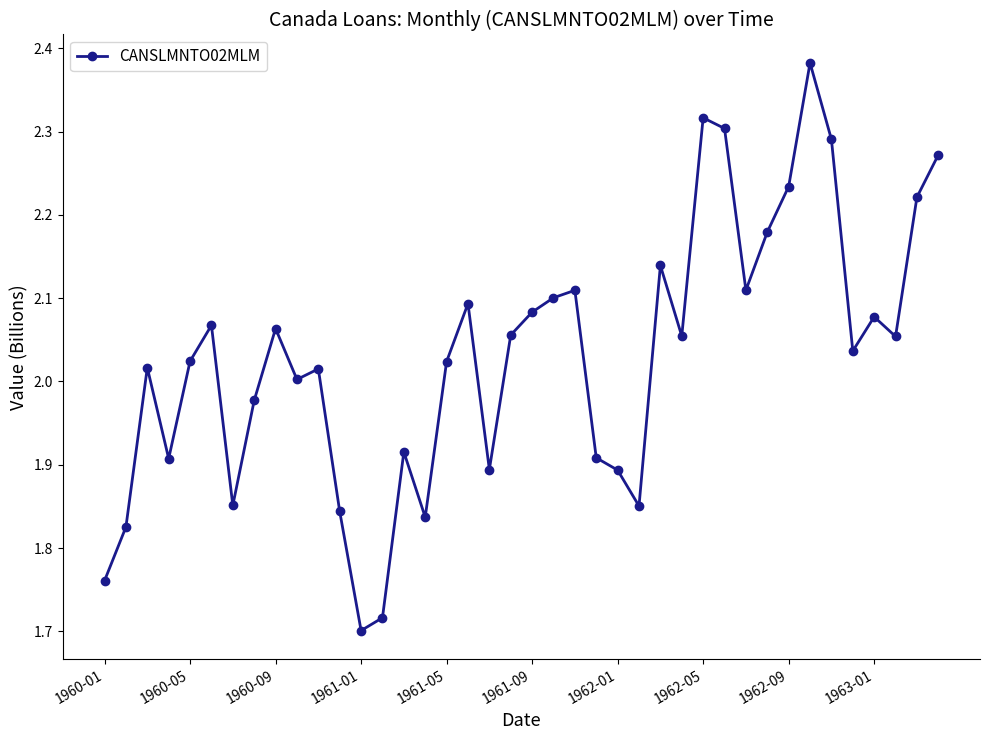

True or false: there are more than 2 points higher than both neighbors.

True